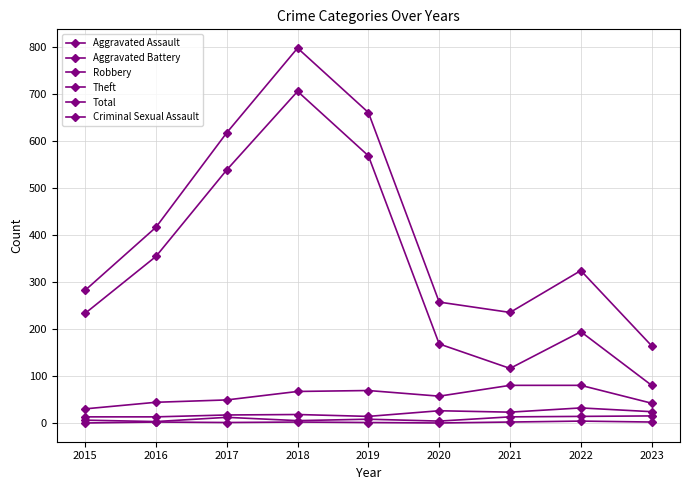

How many lines are shown in the chart?

6